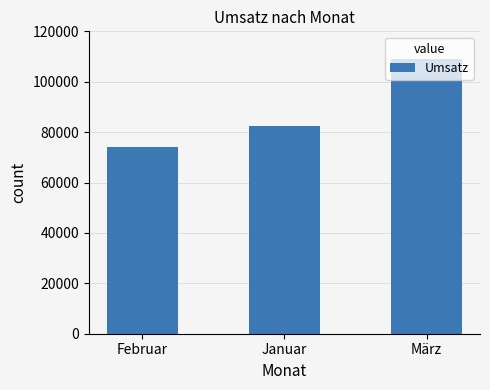

What position from the left is Februar?

1